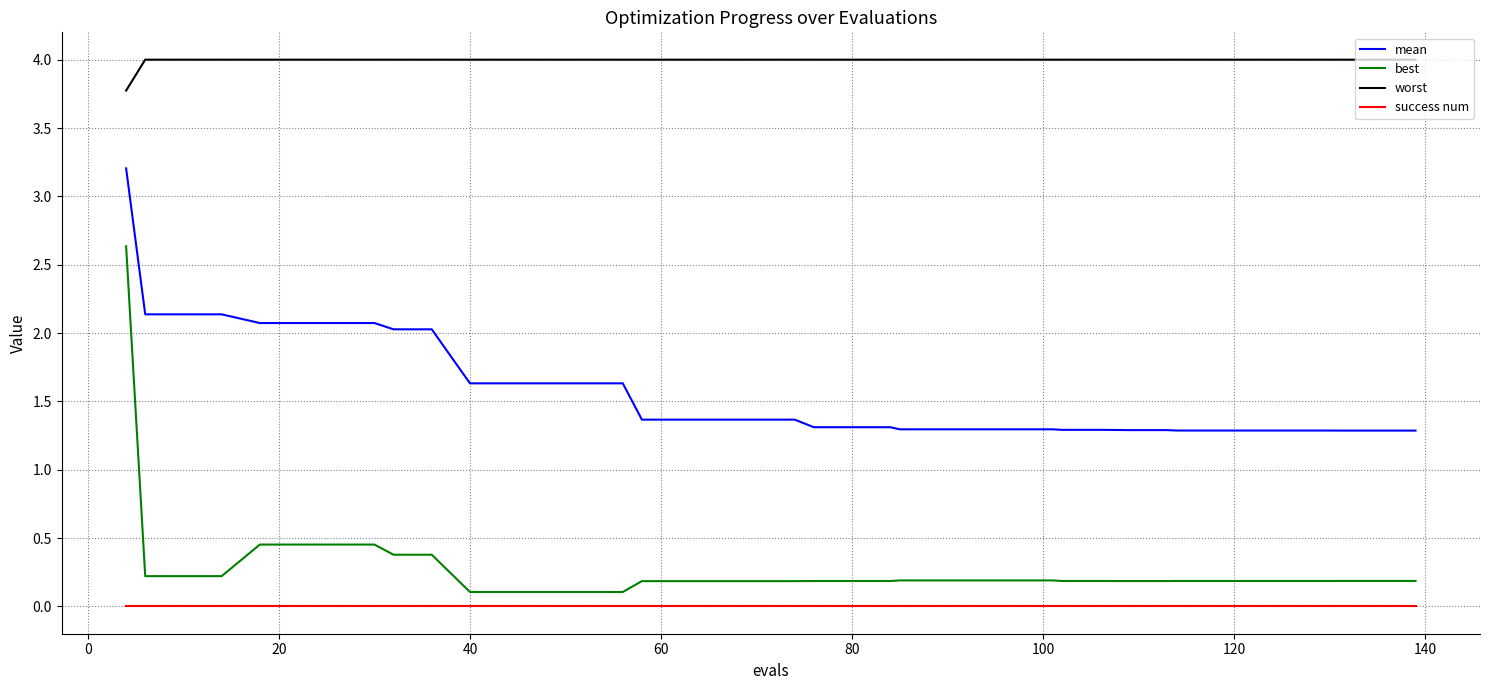

Which series has the largest range (max minus min)?

best